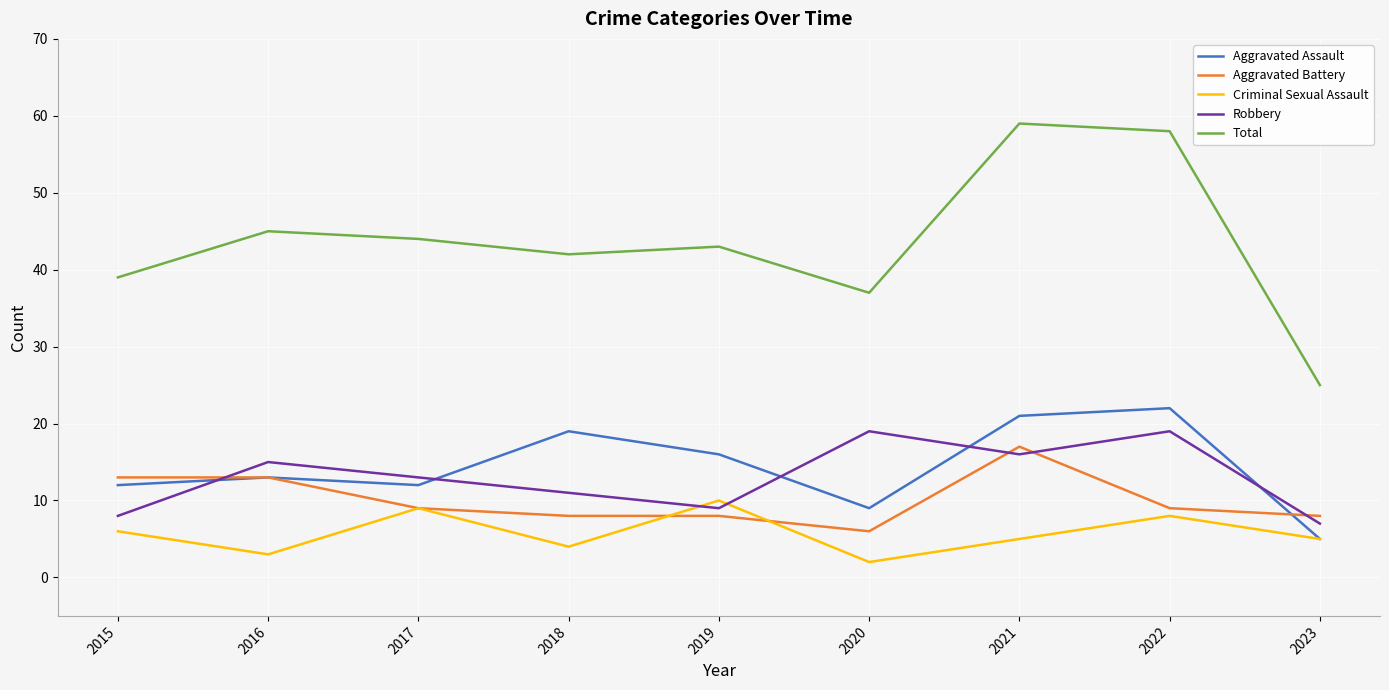

Reading right to left, list all the values displayed in this chart.

Aggravated Assault: 2023=5	2022=22	2021=21	2020=9	2019=16	2018=19	2017=12	2016=13	2015=12
Aggravated Battery: 2023=8	2022=9	2021=17	2020=6	2019=8	2018=8	2017=9	2016=13	2015=13
Criminal Sexual Assault: 2023=5	2022=8	2021=5	2020=2	2019=10	2018=4	2017=9	2016=3	2015=6
Robbery: 2023=7	2022=19	2021=16	2020=19	2019=9	2018=11	2017=13	2016=15	2015=8
Total: 2023=25	2022=58	2021=59	2020=37	2019=43	2018=42	2017=44	2016=45	2015=39